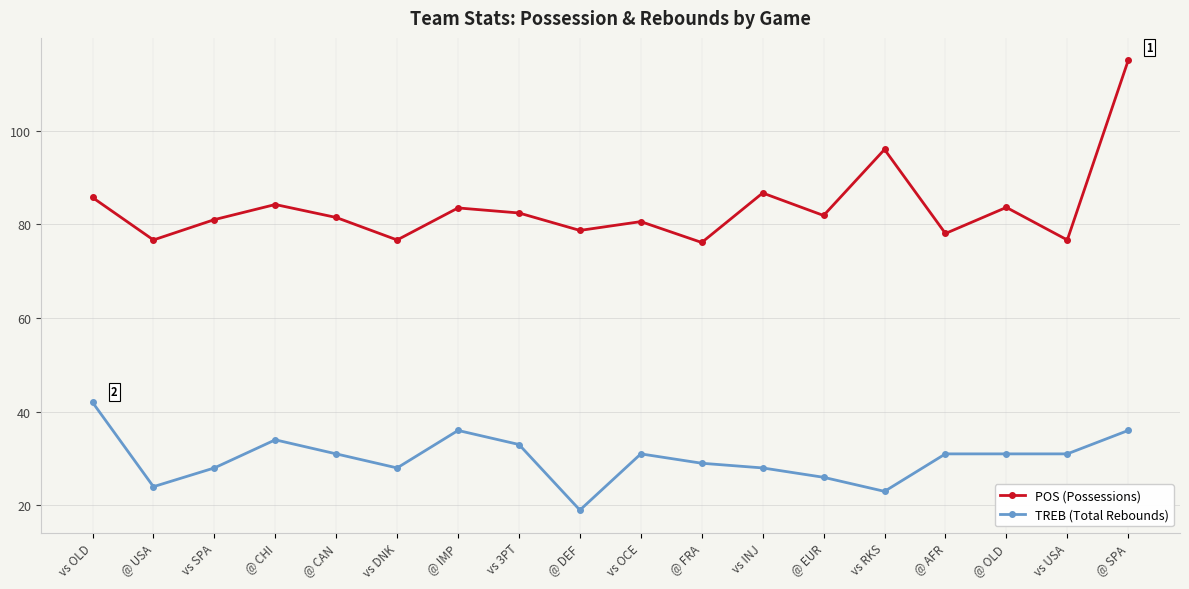

What is the average value of the TREB (Total Rebounds) series?

30.1